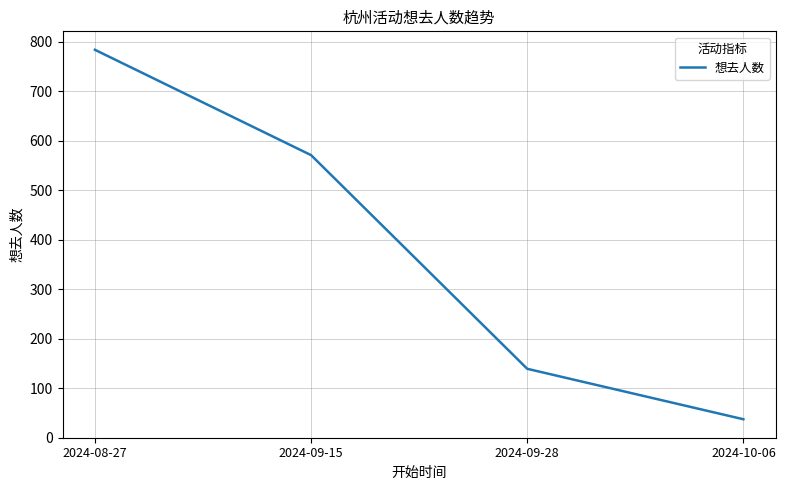

True or false: the data has more than 2 interior local peaks.

False